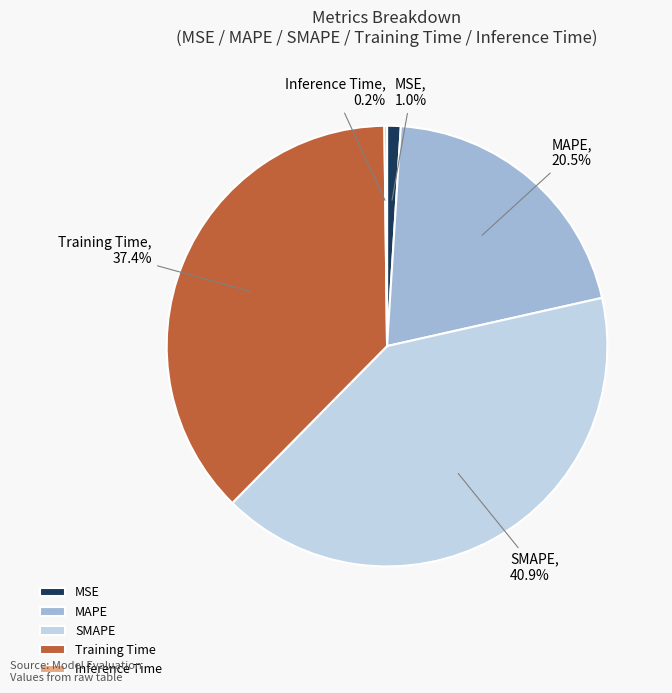

Which slice is the largest?

SMAPE